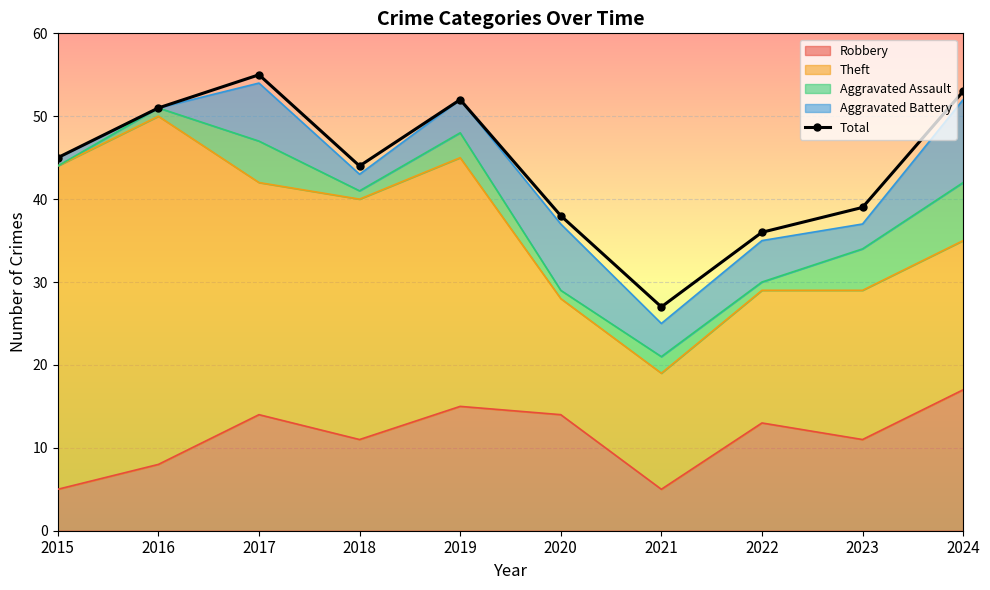

How many points are higher than both their immediate neighbors (excluding endpoints)?

2